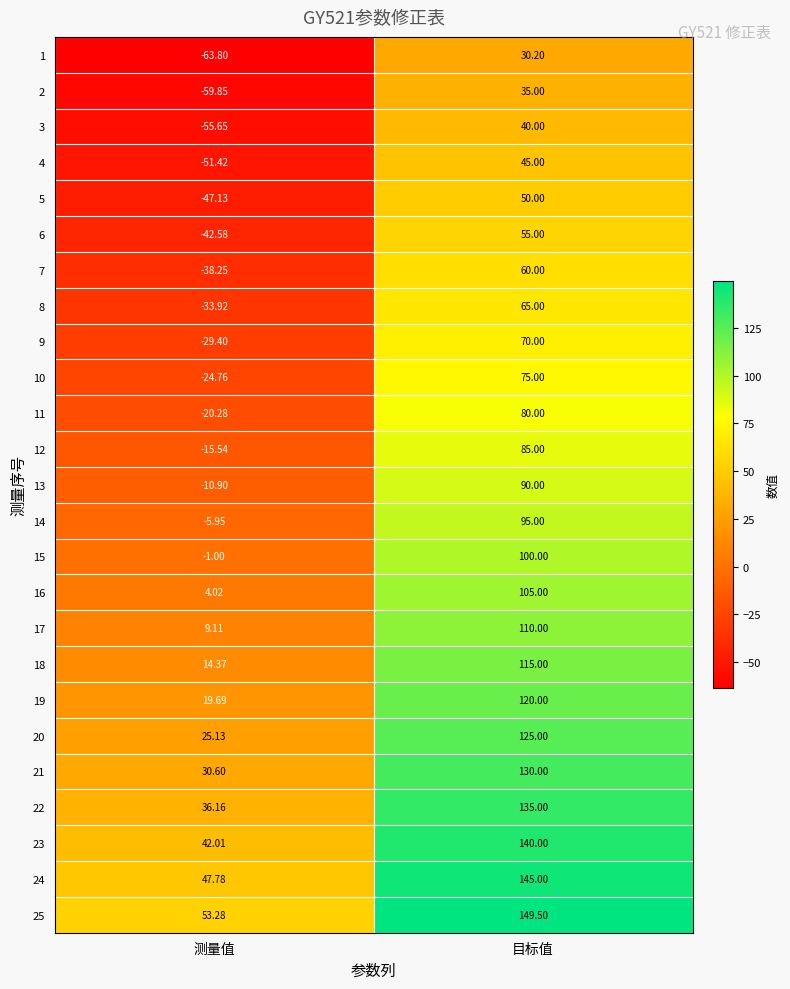

Which series has the widest spread of values?

15